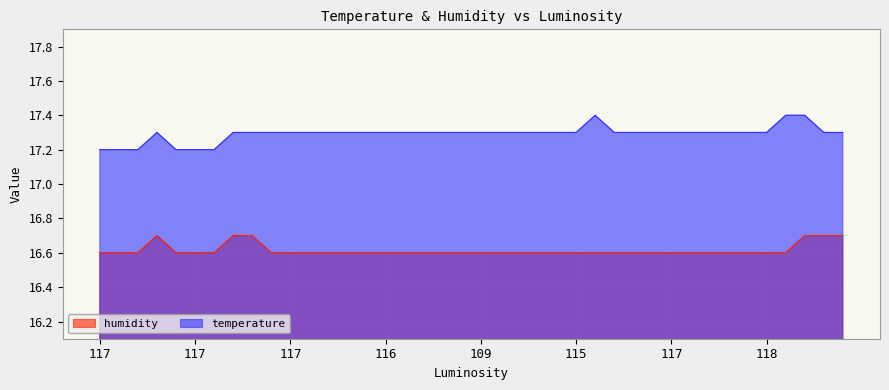

True or false: humidity has more than 1 interior local peaks.

False